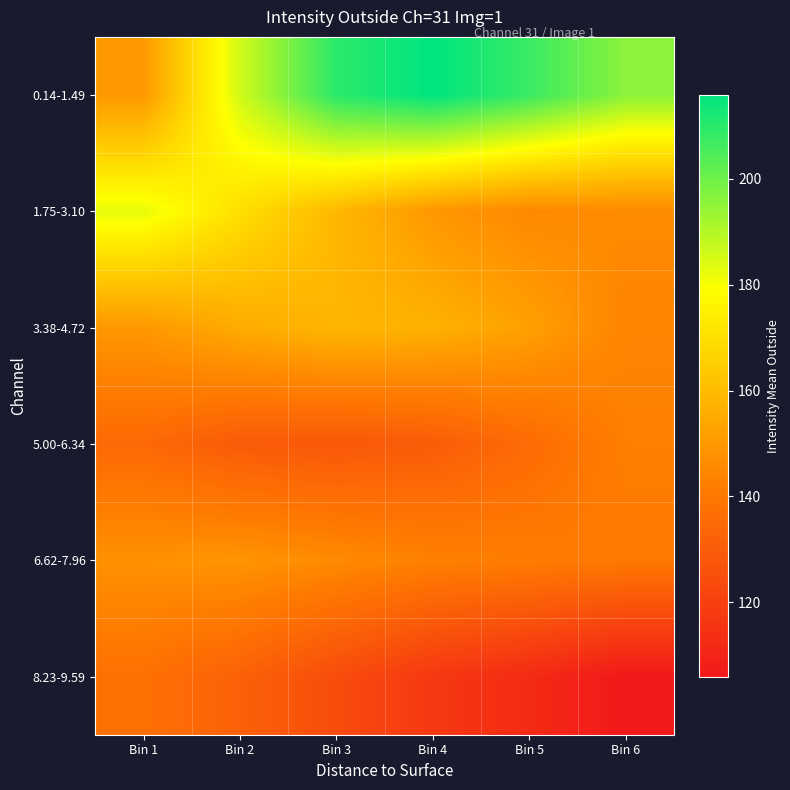

Which series changed the most between Bin 1 and Bin 6?

0.14-1.49